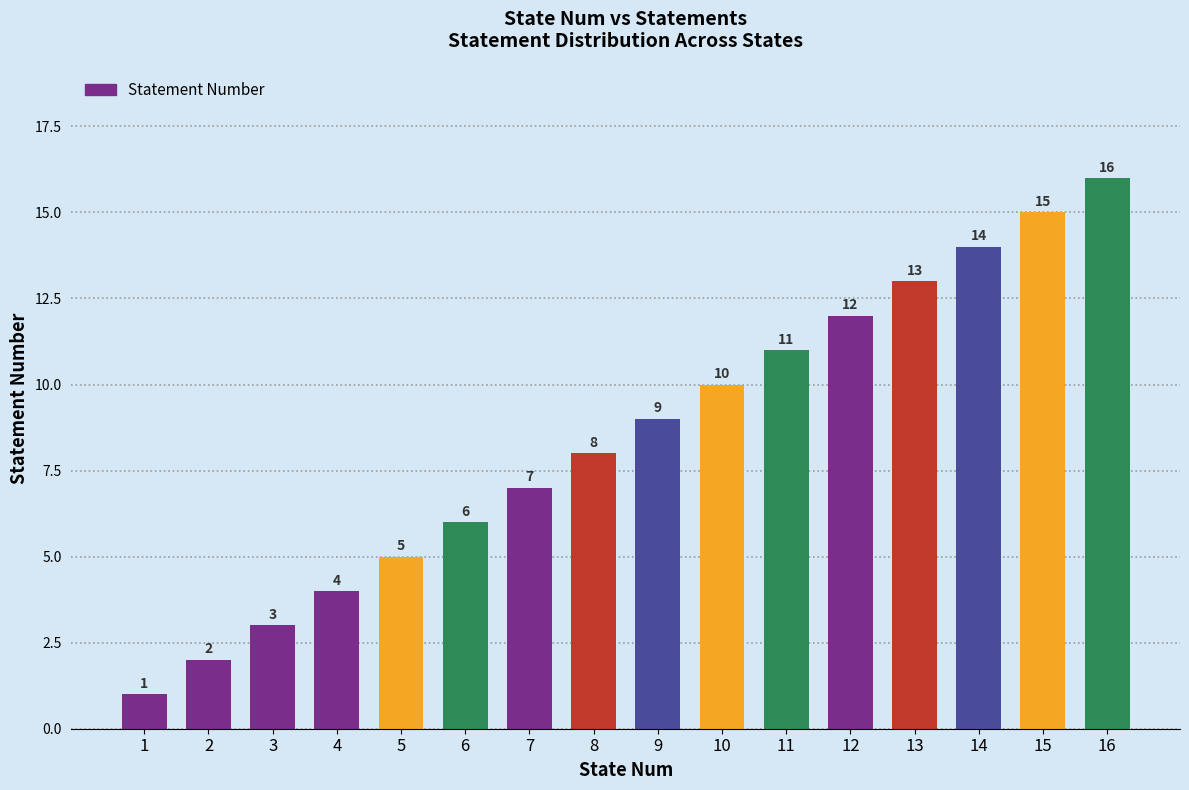

Rank the categories by value from lowest to highest.

1, 2, 3, 4, 5, 6, 7, 8, 9, 10, 11, 12, 13, 14, 15, 16